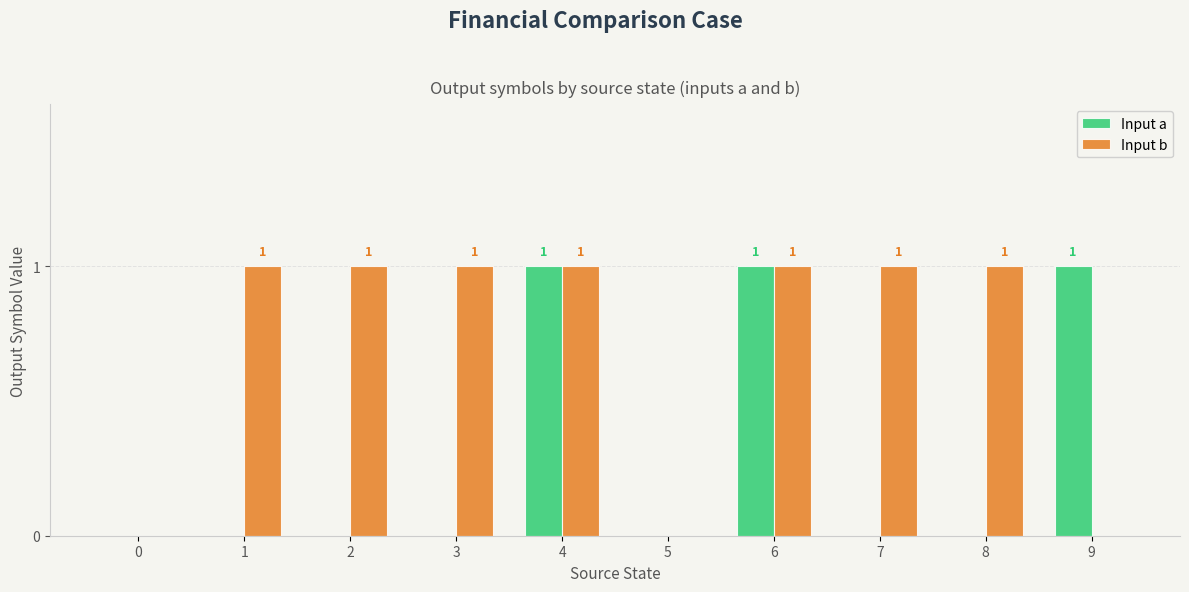

Reading right to left, what are all the values shown in this chart?

Input a: 9=1	8=0	7=0	6=1	5=0	4=1	3=0	2=0	1=0	0=0
Input b: 9=0	8=1	7=1	6=1	5=0	4=1	3=1	2=1	1=1	0=0